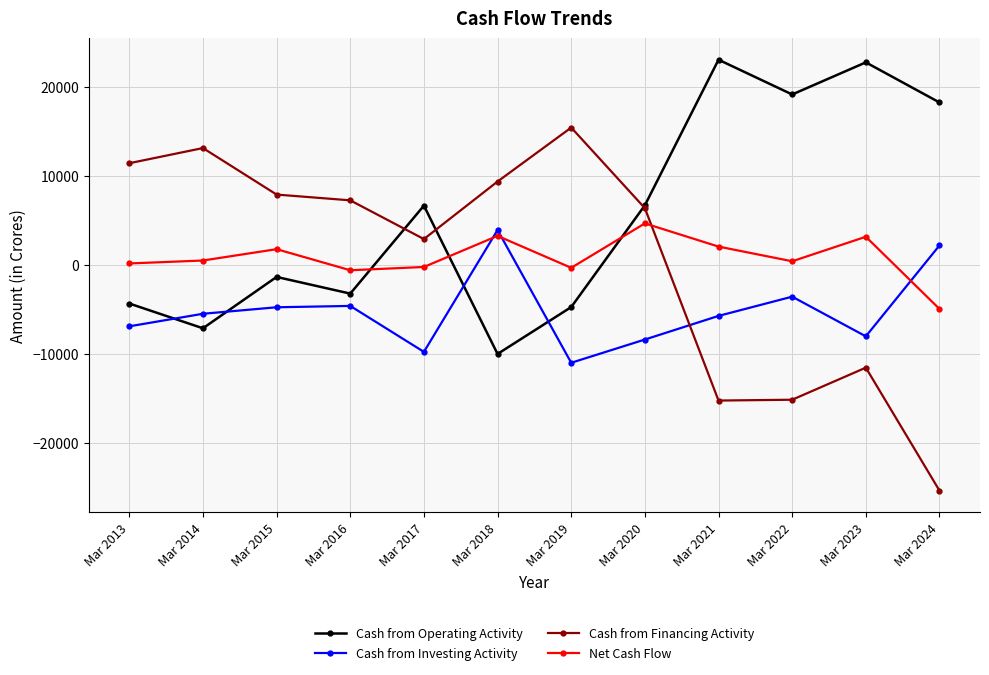

Which series ends up on top after the final intersection of Cash from Operating Activity and Net Cash Flow?

Cash from Operating Activity